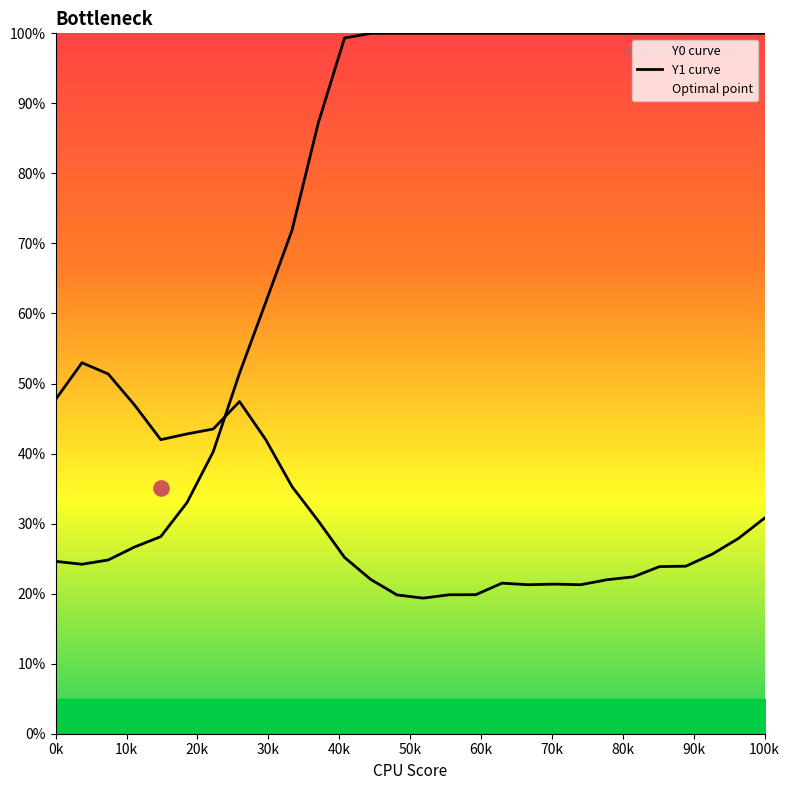

Which series has the largest total across all categories?

Y0 curve